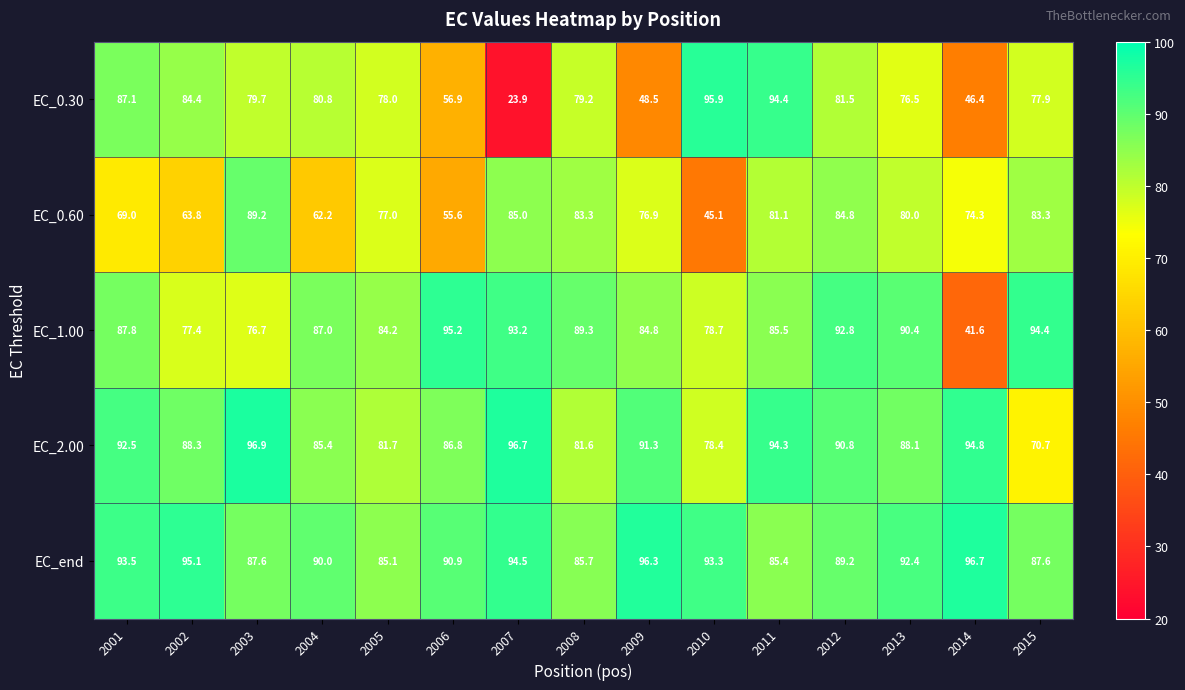

What is the greatest value displayed?

96.9